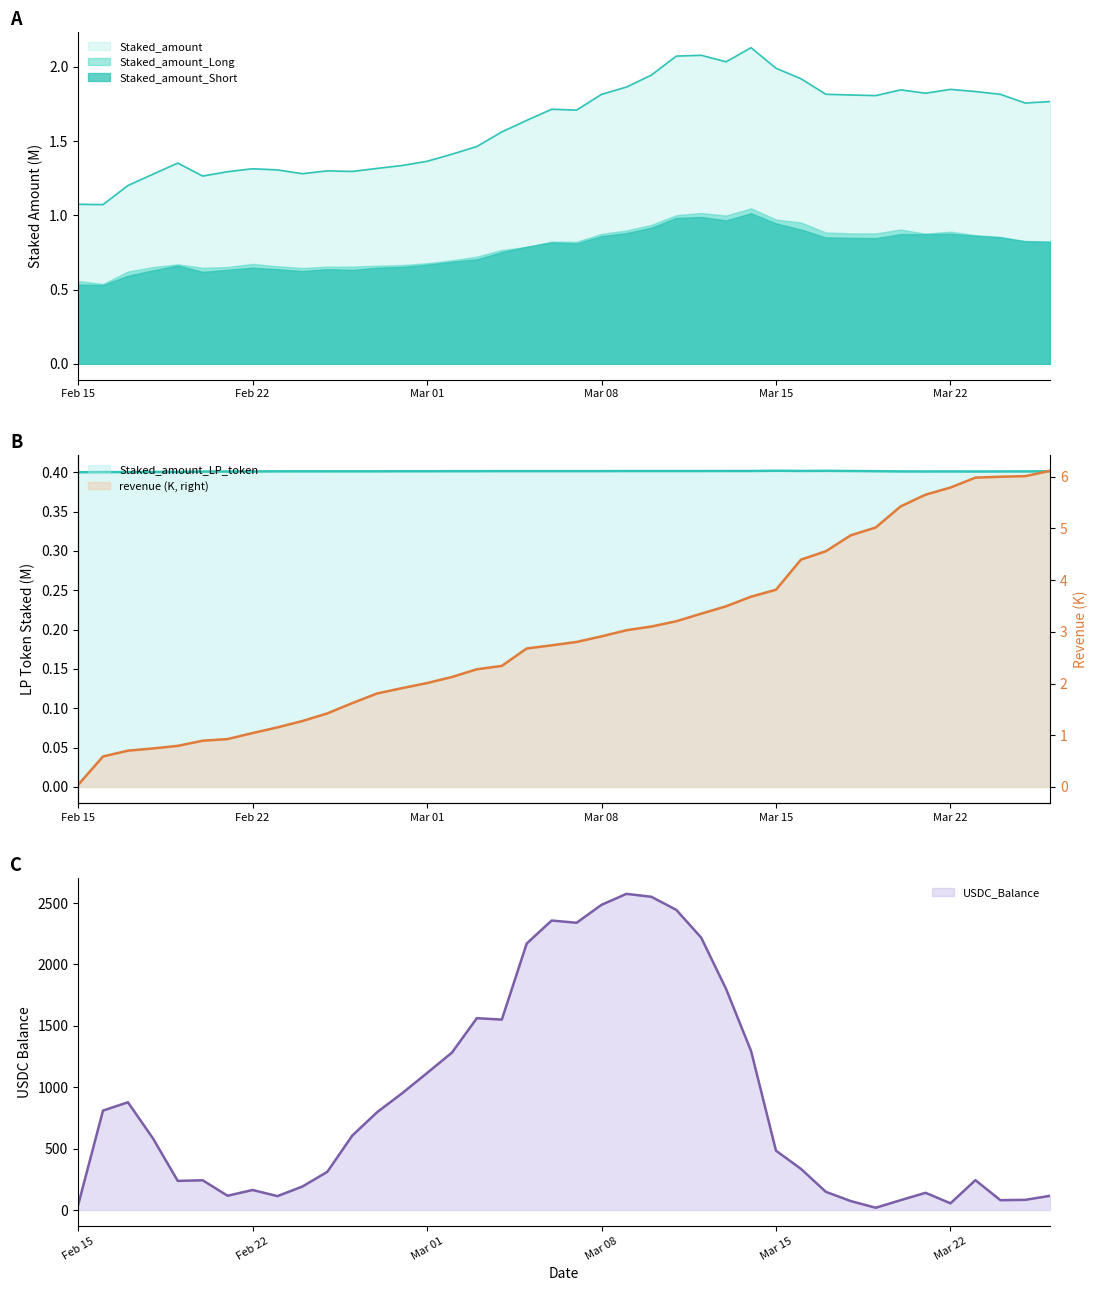

What is the maximum value for USDC_Balance?

2574.7